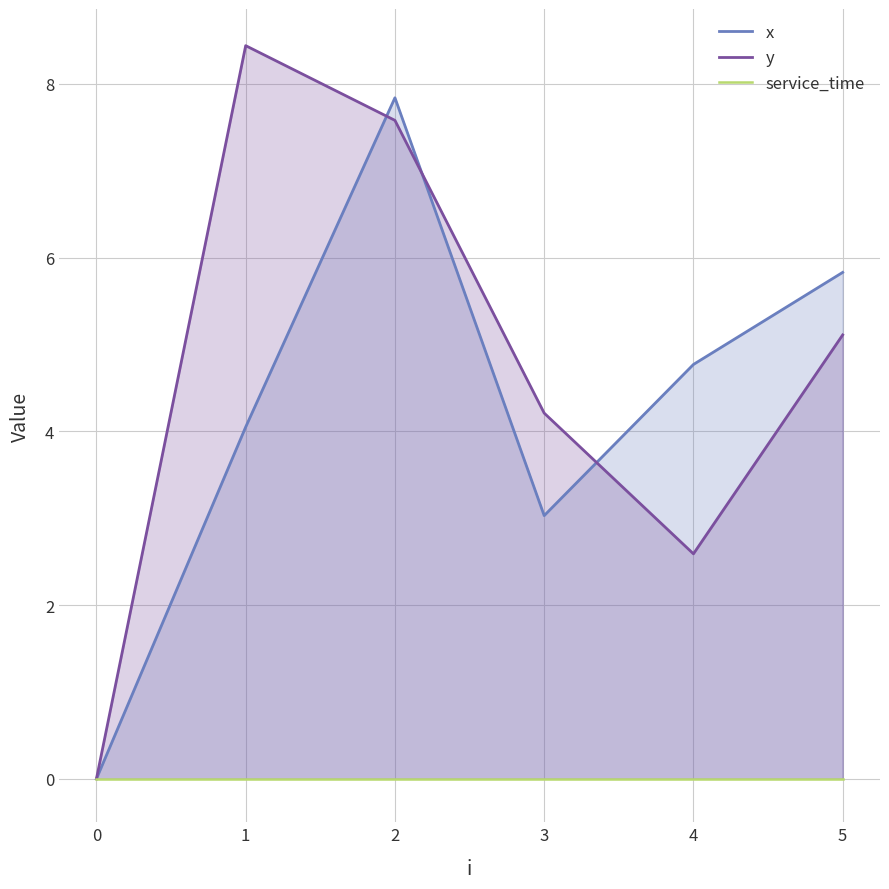

Does the chart display data point markers on the line(s)?

No